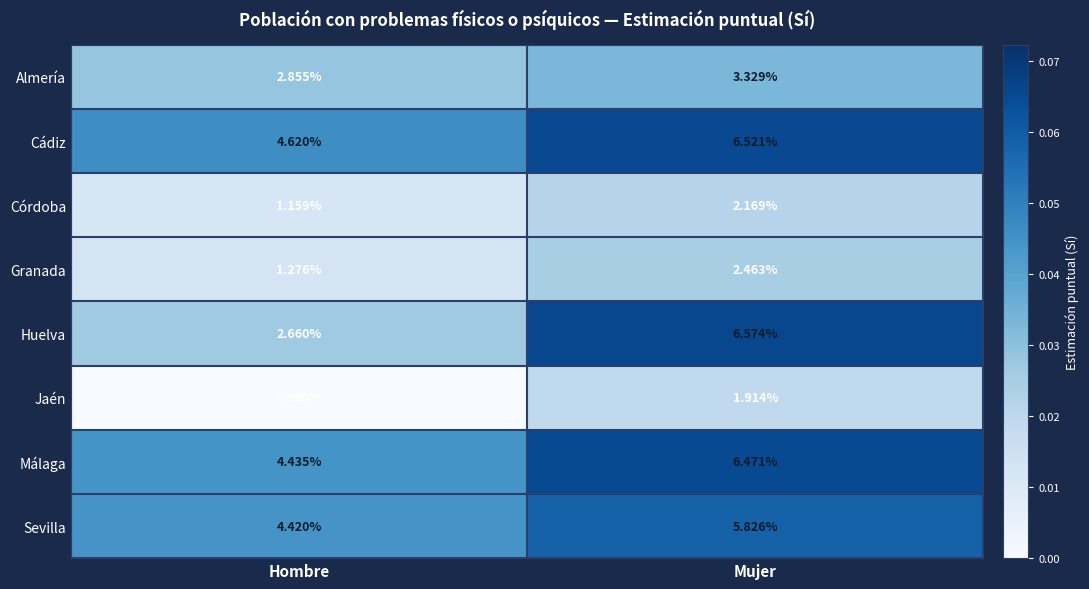

Rank the series at Mujer from highest to lowest value.

Huelva, Cádiz, Málaga, Sevilla, Almería, Granada, Córdoba, Jaén